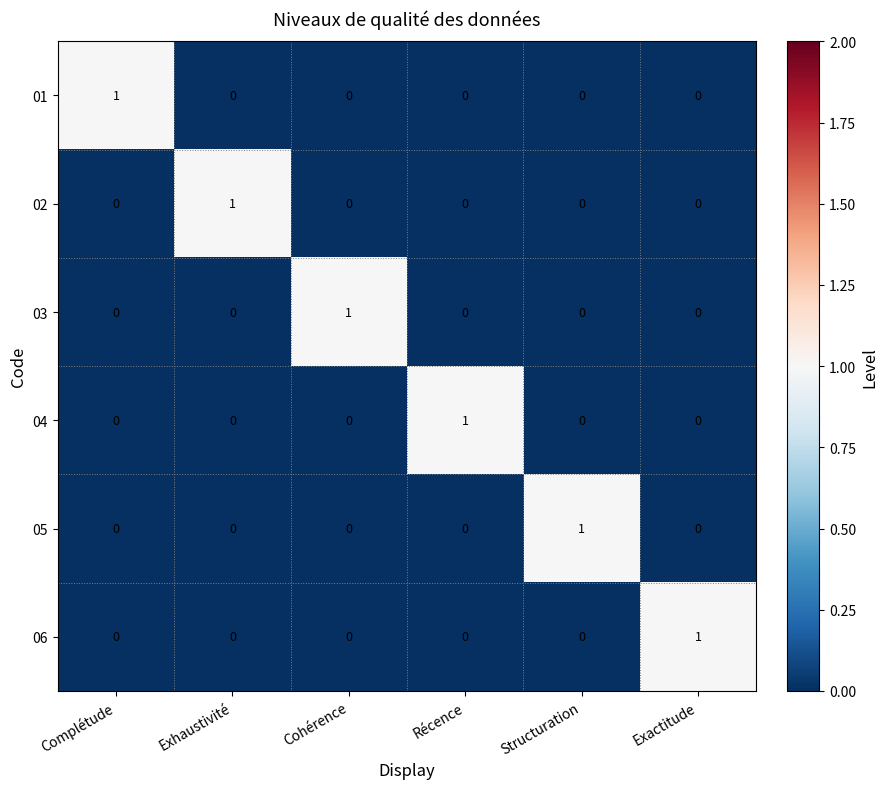

True or false: 03 has a value of -1 at Exactitude.

False